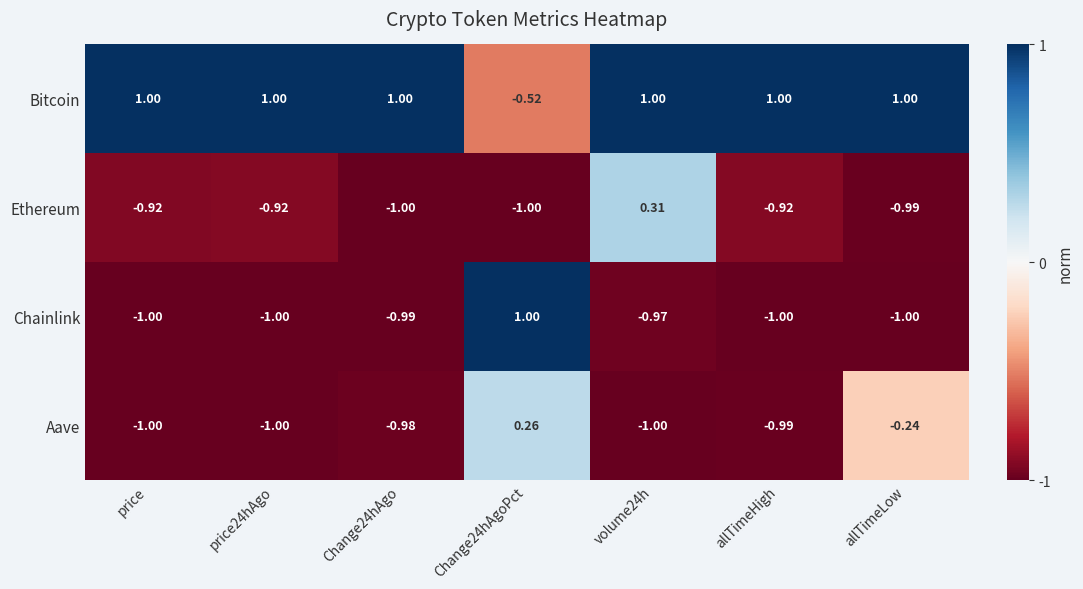

Which series changed the most between Change24hAgoPct and volume24h?

Chainlink